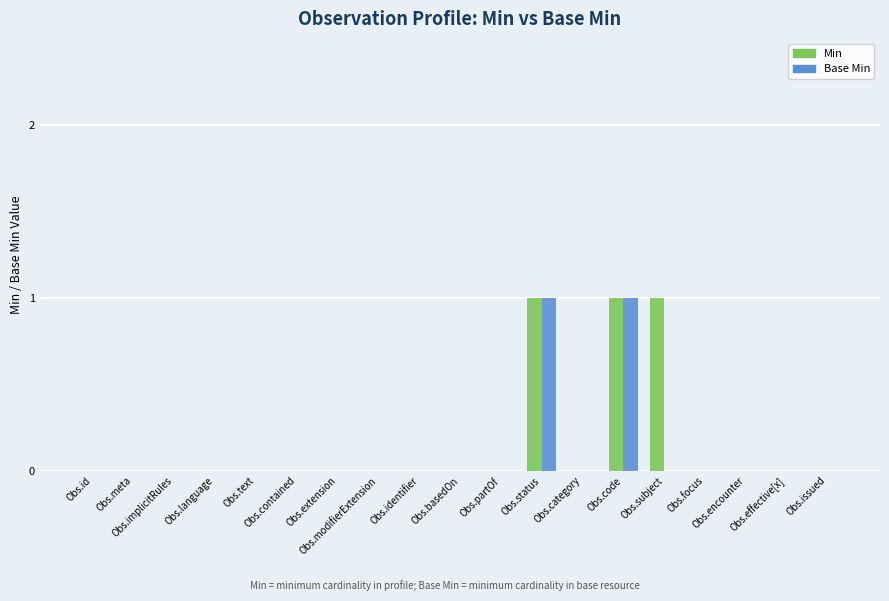

What is the sum of all Base Min values?

2